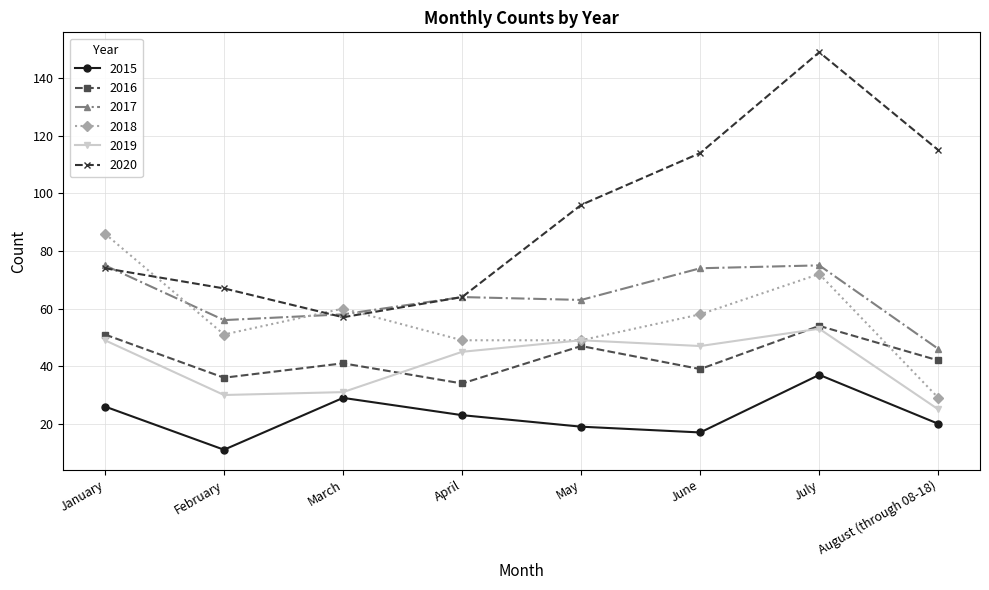

How many distinct data groups are displayed?

6